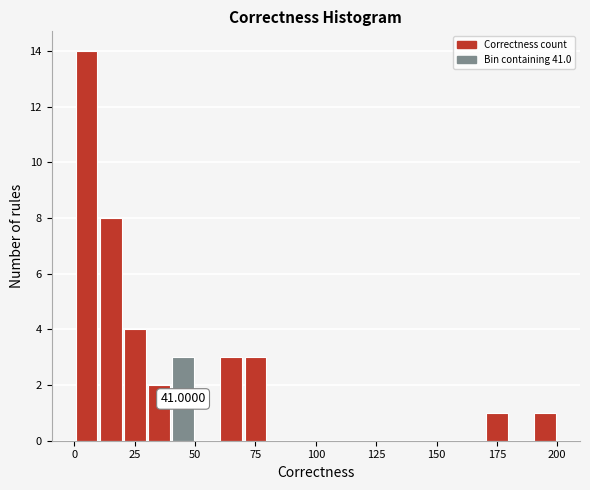

Around what value on the x-axis is the tallest bar? Give the approximate position of its centre, as read against the axis.

5